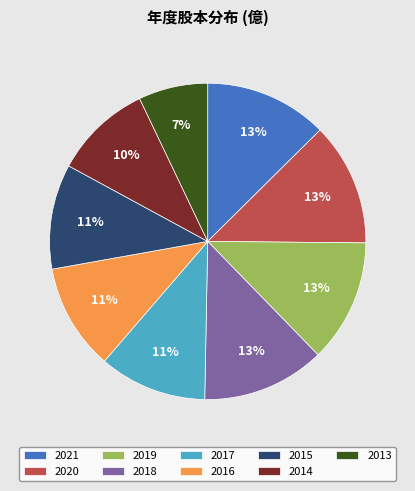

To the nearest percent, what is the difference between the 2017 and 2019 slice percentages?

2%